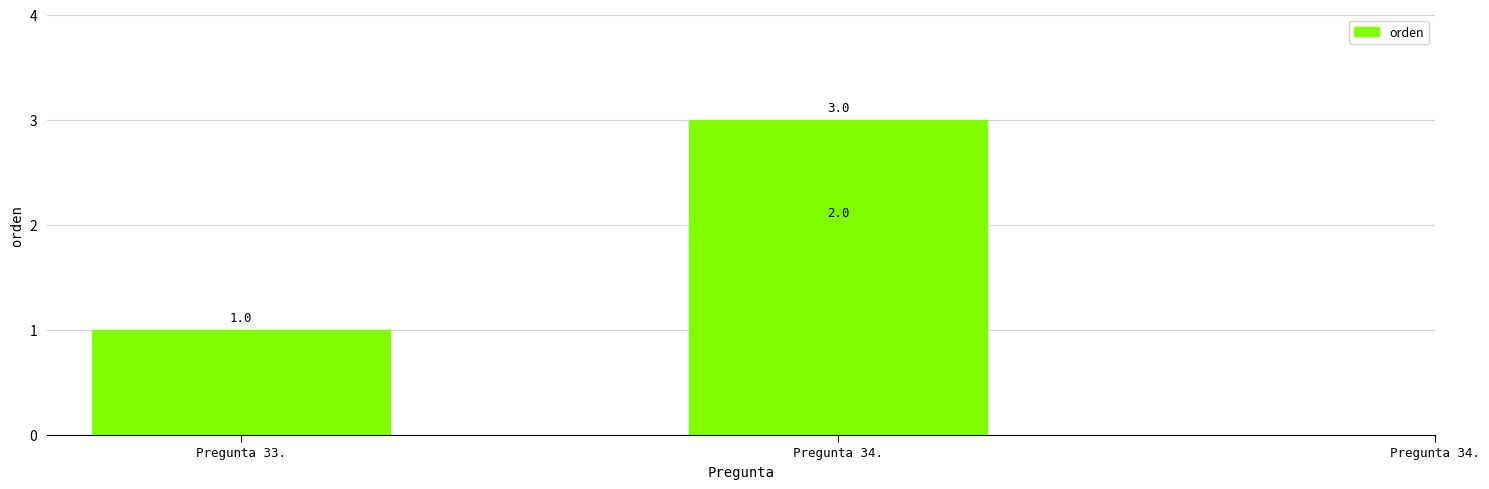

Rank the categories by value from lowest to highest.

Pregunta 33., Pregunta 34., Pregunta 34.